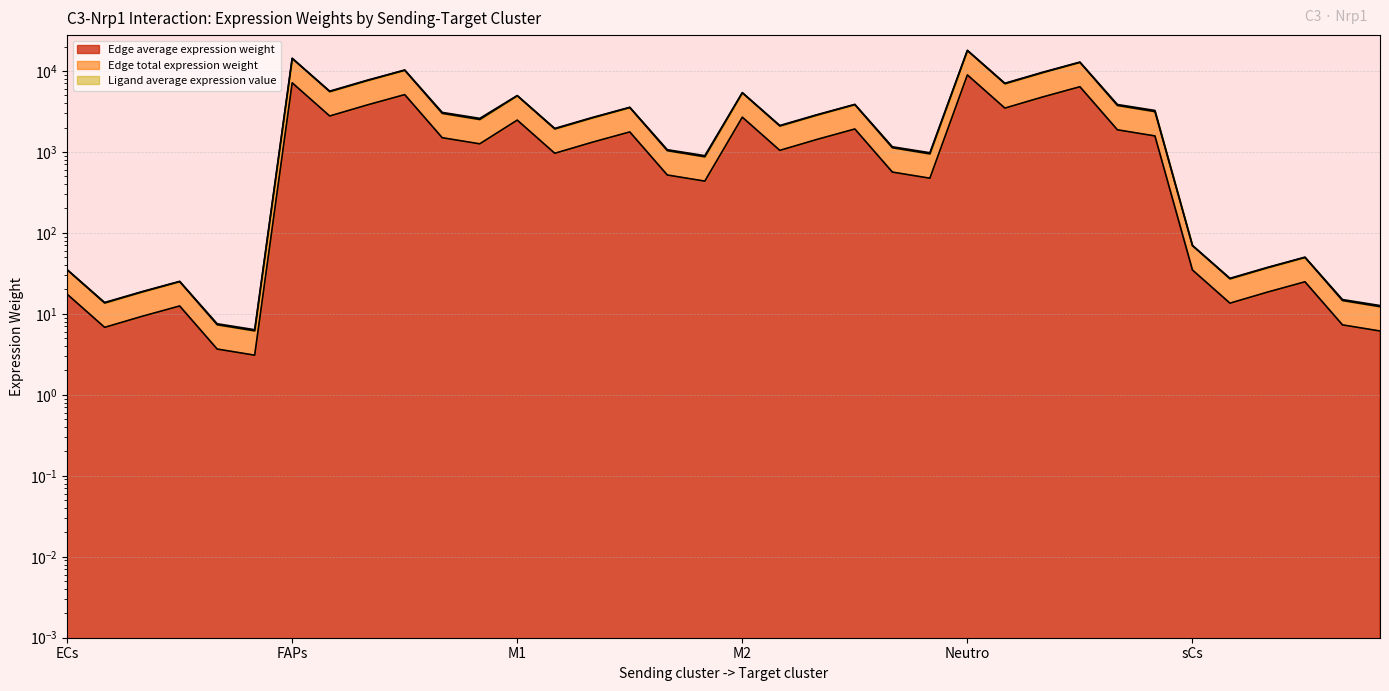

Is the value of Edge total expression weight at FAPs greater than the value of Edge average expression weight at M2?

Yes